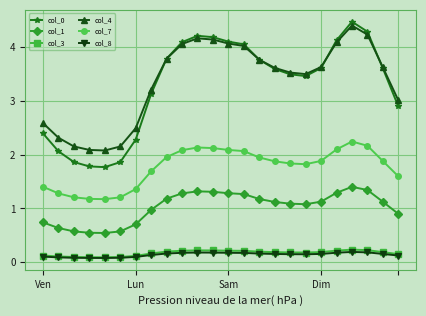

At how many categories does at least one series exceed 2?

24